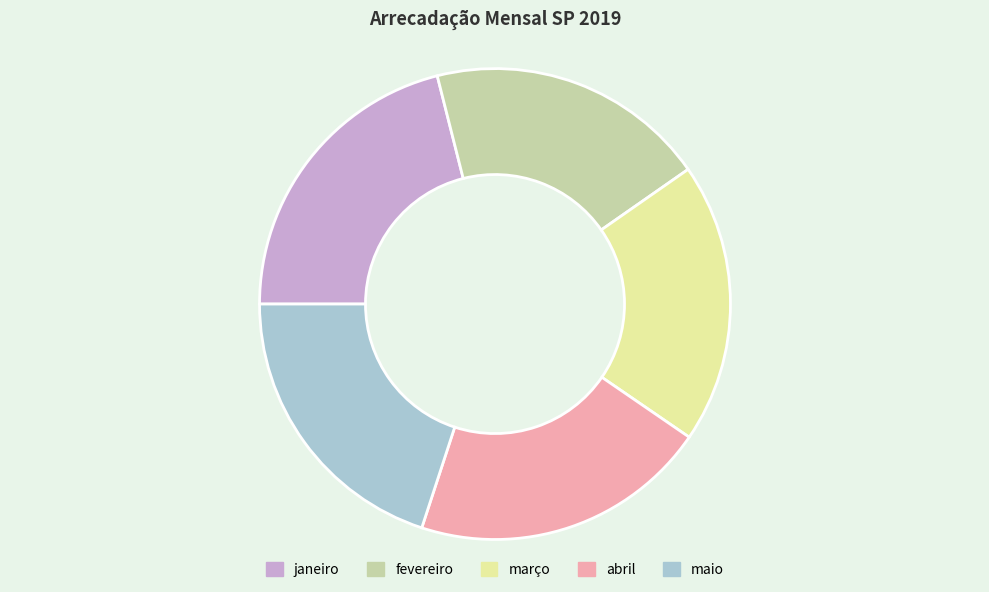

Which has a higher value, março or abril?

abril